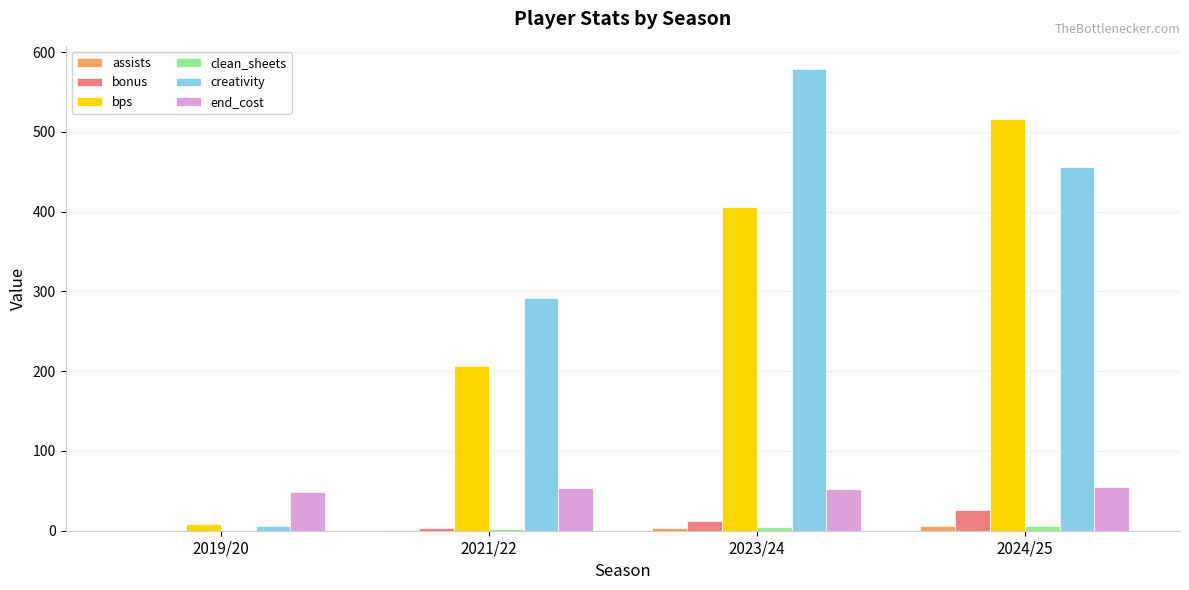

At which category does the chart reach its peak across all series?

2023/24